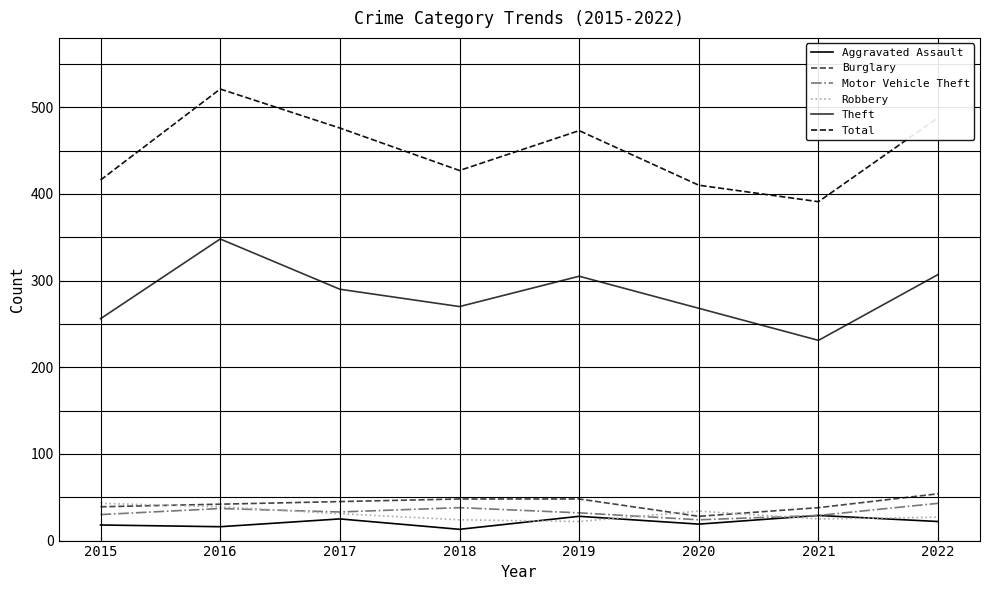

What is the difference between the maximum and minimum values in the Motor Vehicle Theft series?

19